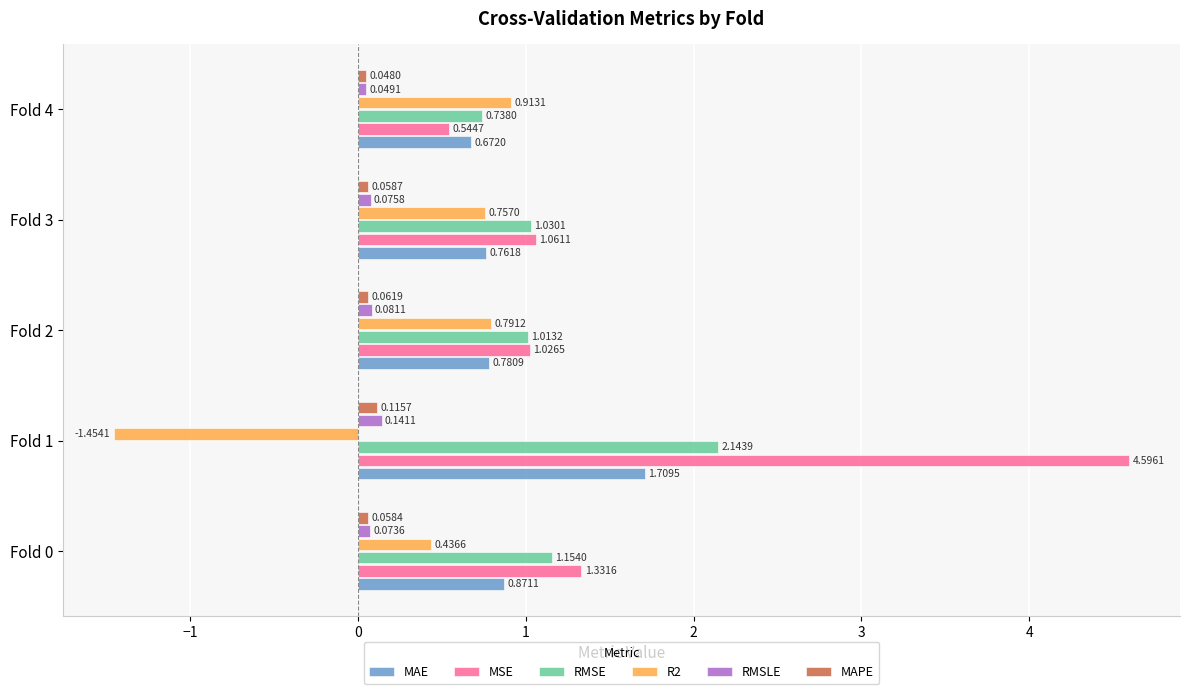

Which series has the largest total across all categories?

MSE